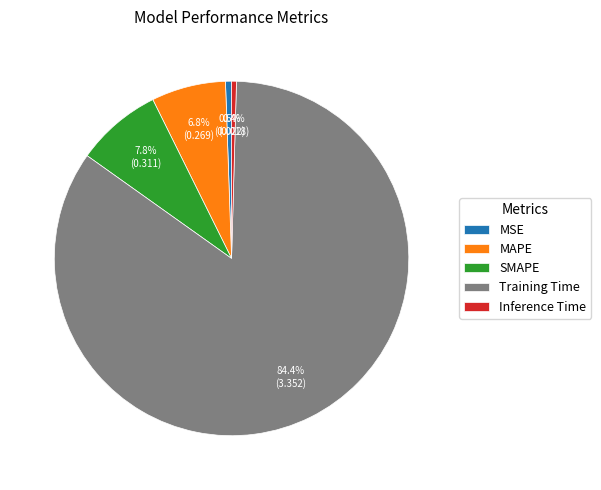

Count the number of slices in the pie.

5